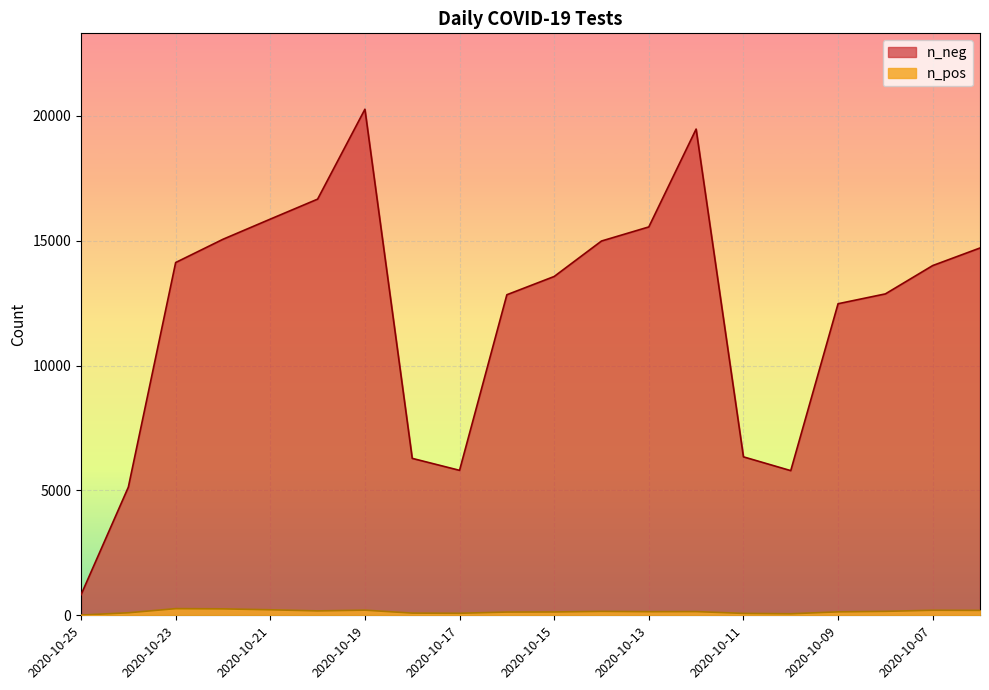

True or false: n_pos has more than 2 interior local peaks.

True